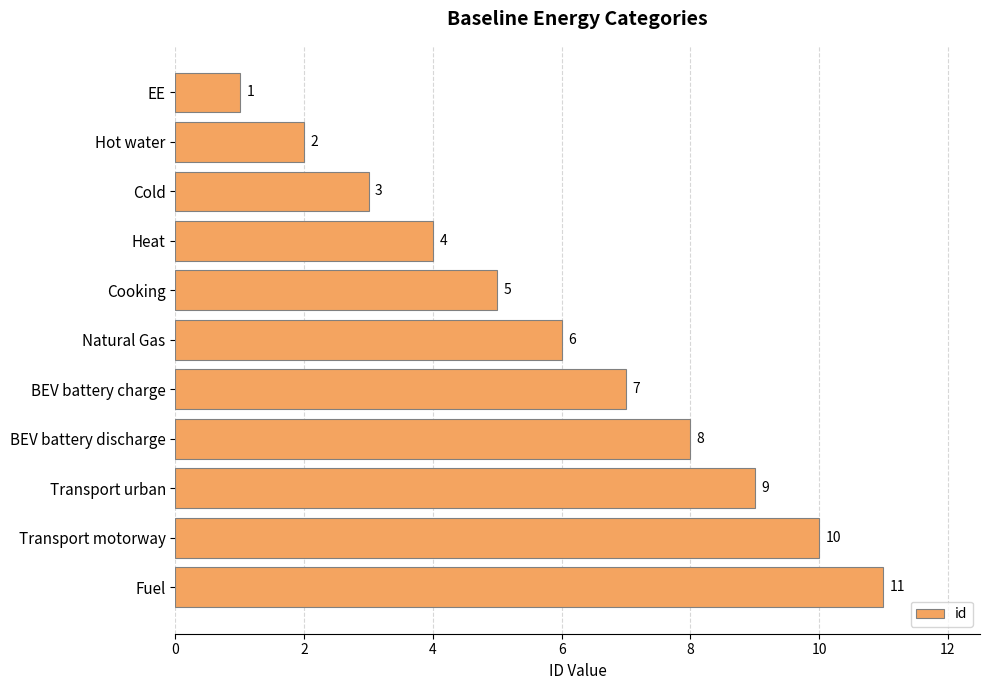

How many categories are shown in the chart?

11